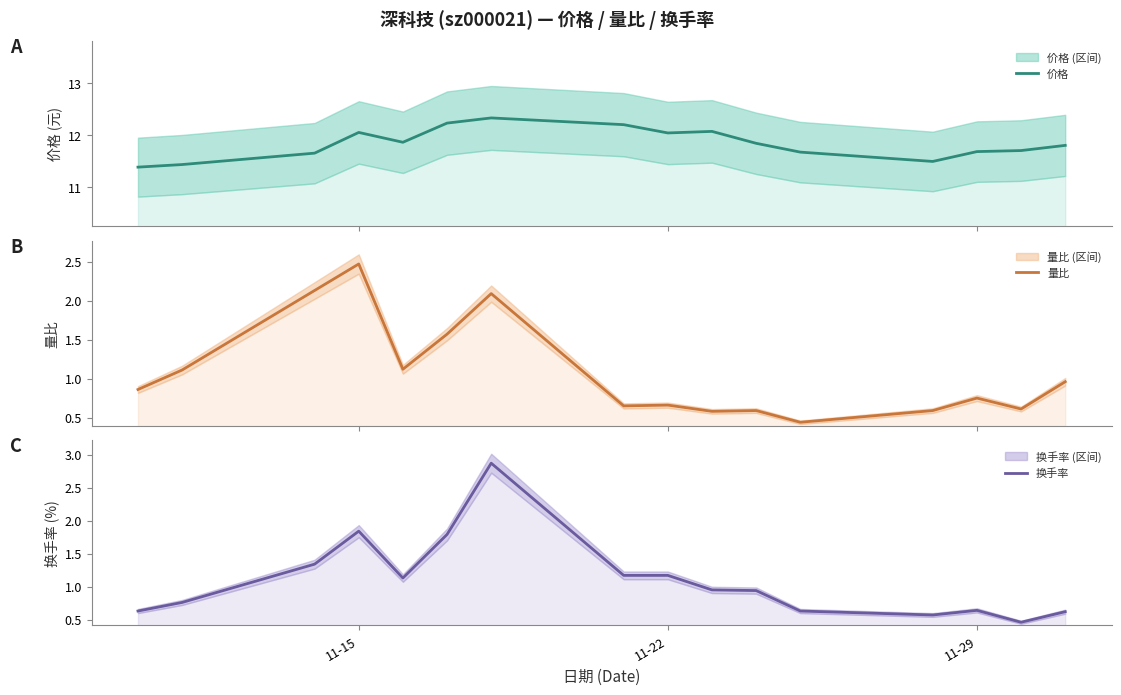

Which series has the largest total across all categories?

价格